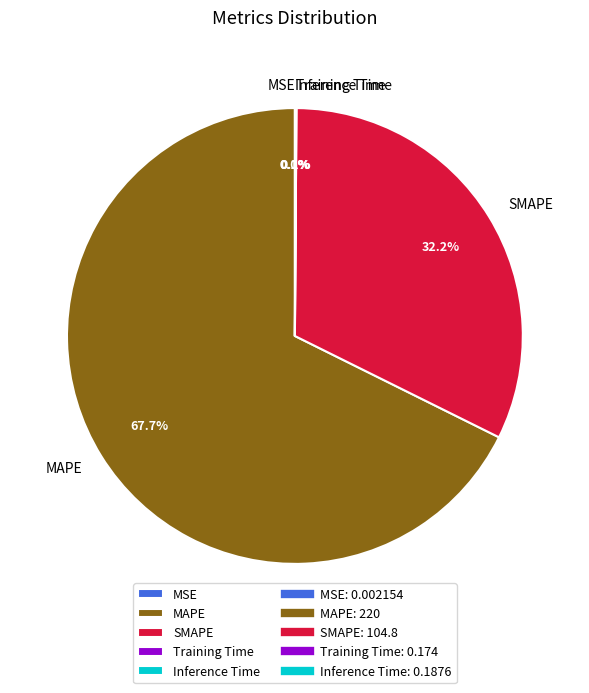

To the nearest percent, what is the difference between the largest and smallest slice percentages?

68%